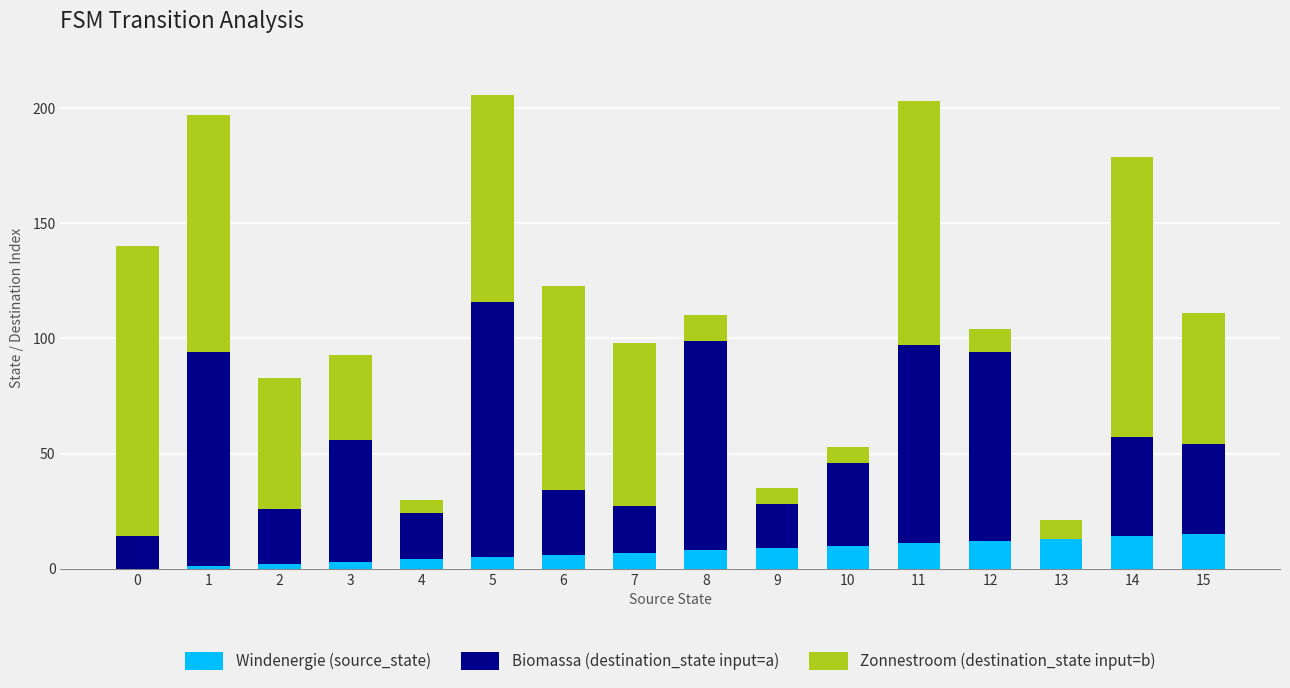

What is the sum of all Windenergie (source_state) values?

120